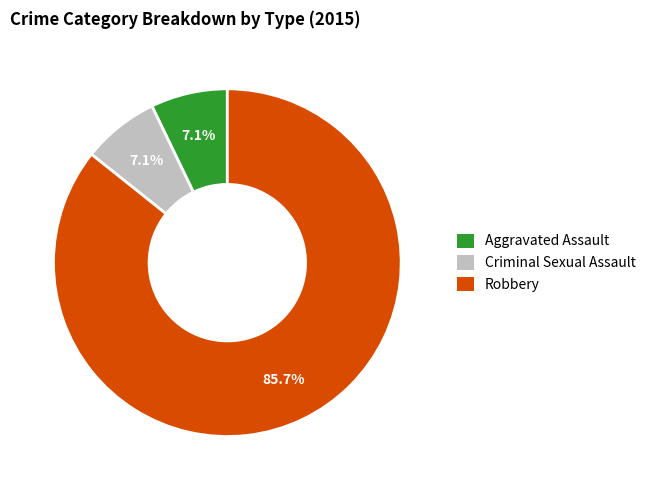

To the nearest percent, what is the average slice percentage?

33%